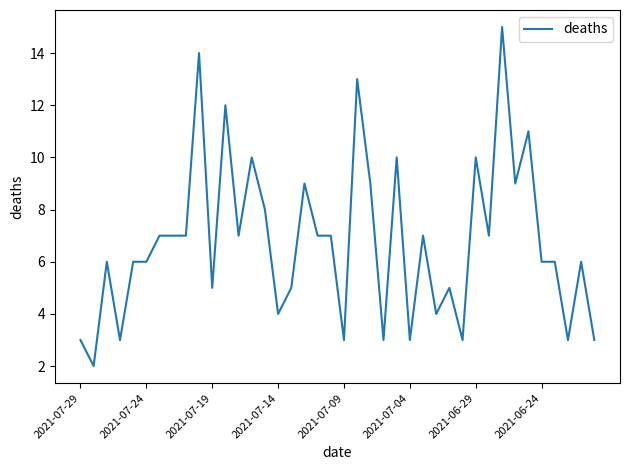

What is the greatest value displayed?

15